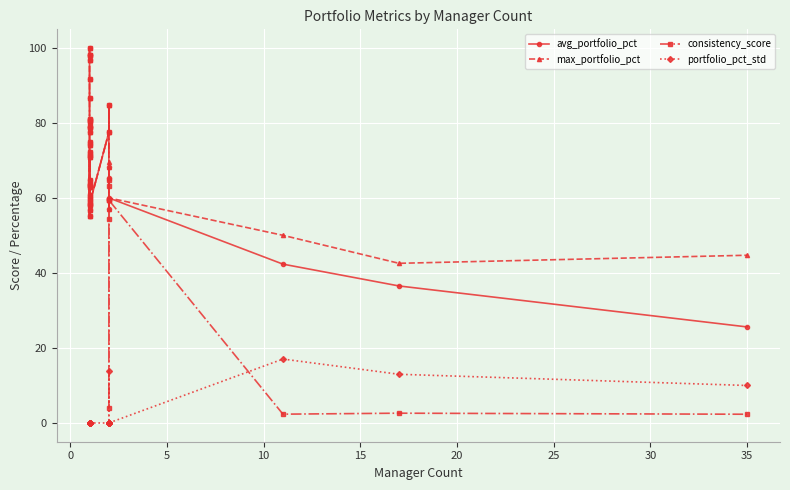

True or false: consistency_score and portfolio_pct_std intersect in this chart.

True